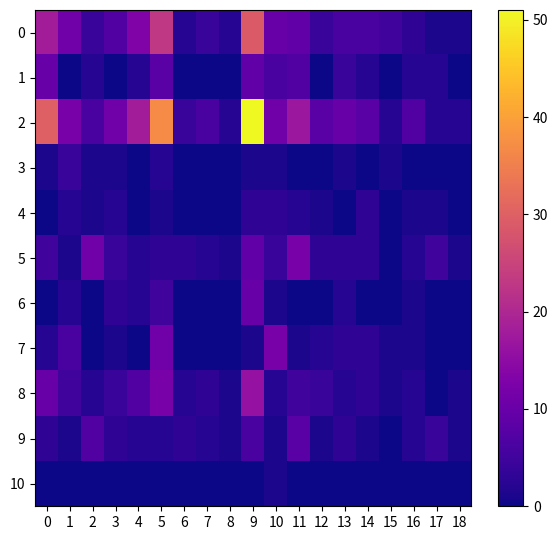

Which label corresponds to the largest value in the chart?

9